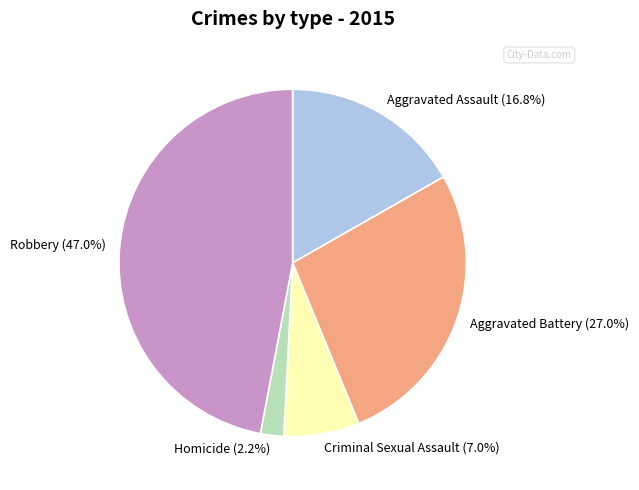

What is the smallest slice in the pie chart?

Homicide